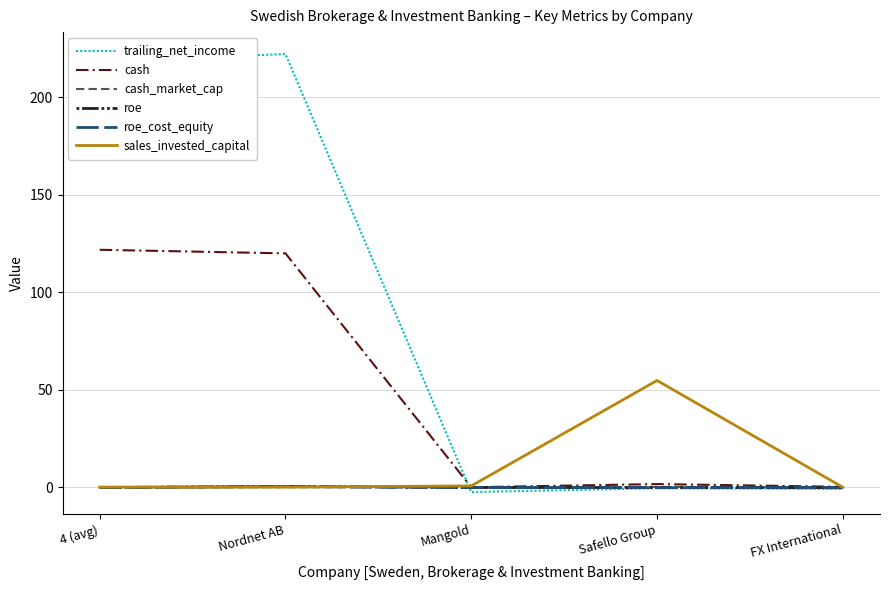

The roe series shows -0.2 at Safello Group. True or false?

True